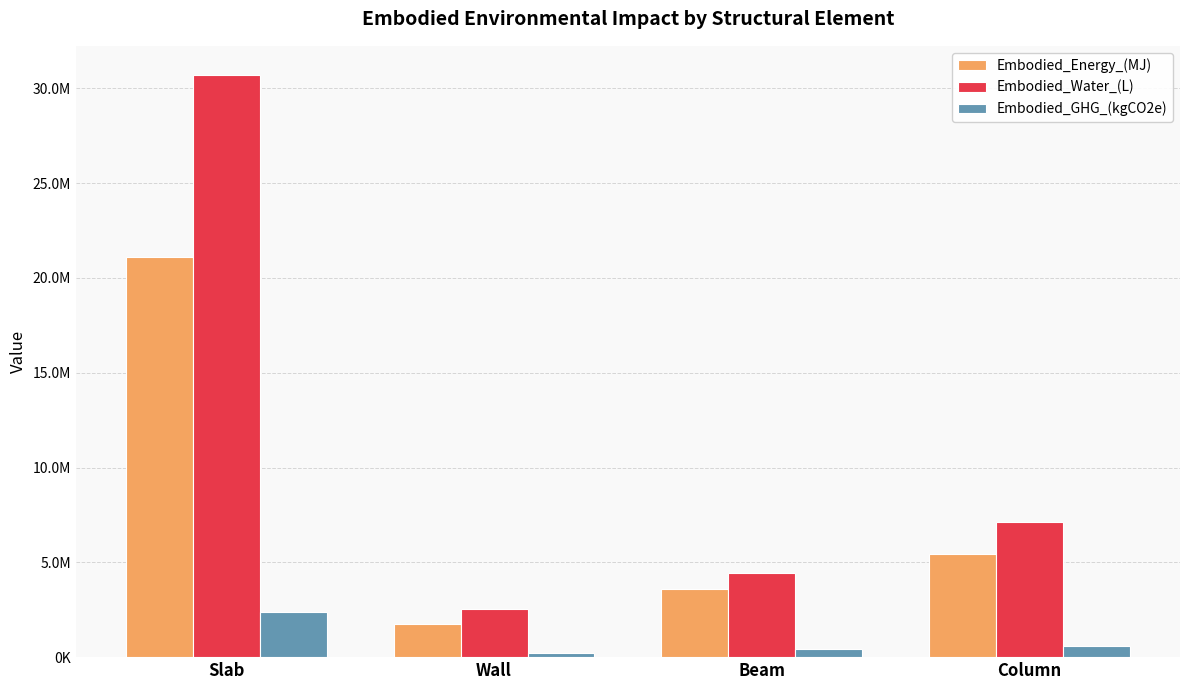

What are all the series names shown in the legend?

Embodied_Energy_(MJ), Embodied_Water_(L), Embodied_GHG_(kgCO2e)